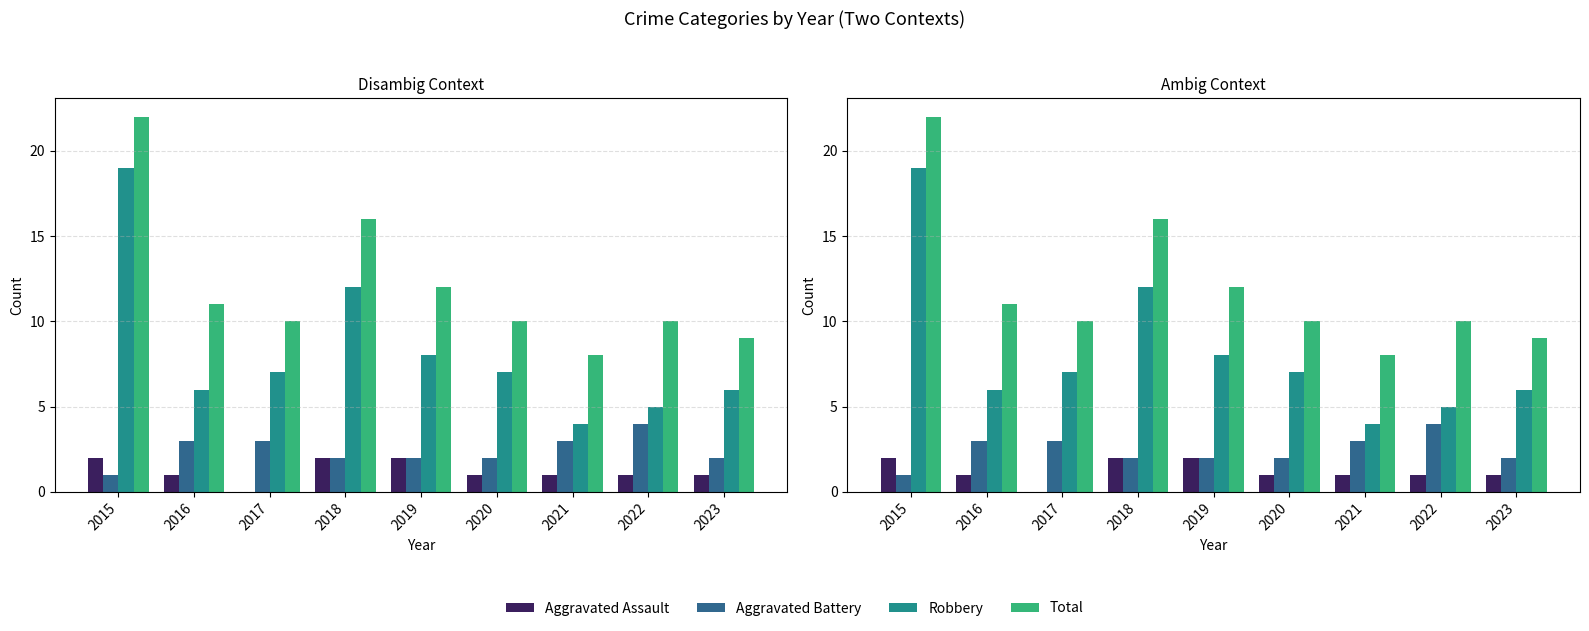

Does the chart contain any negative values?

No